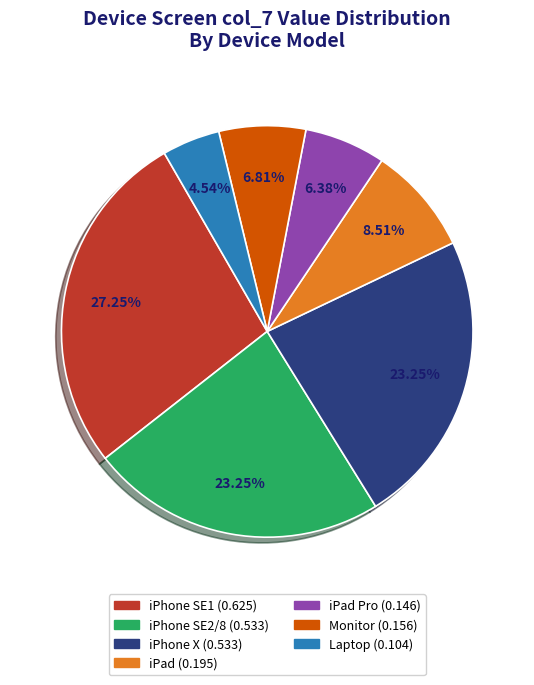

How many slices are in this pie chart?

7